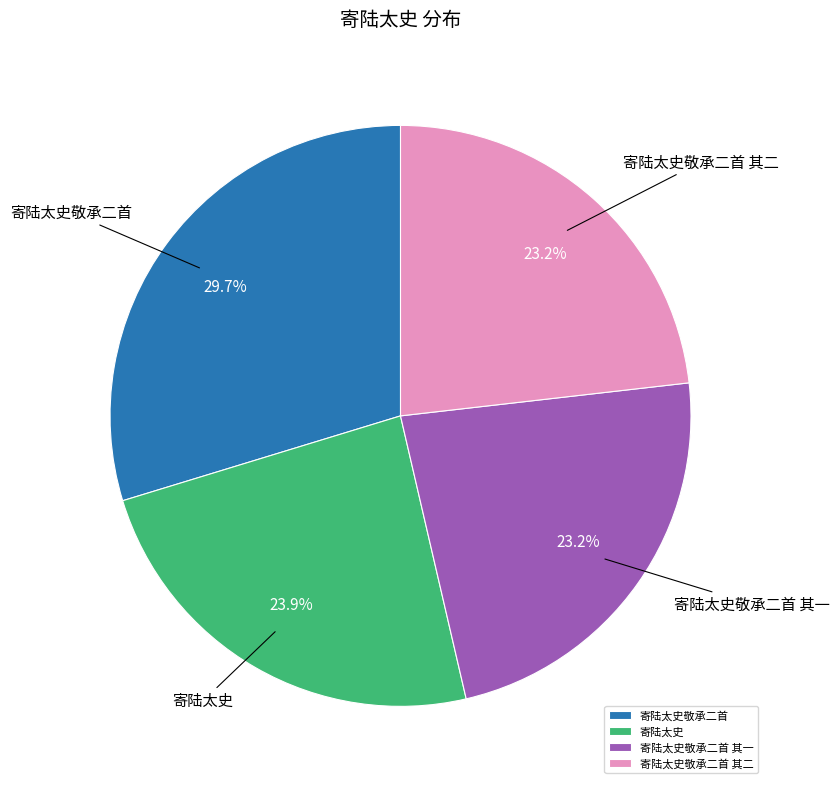

Which has a higher value, 寄陆太史敬承二首 其二 or 寄陆太史?

寄陆太史